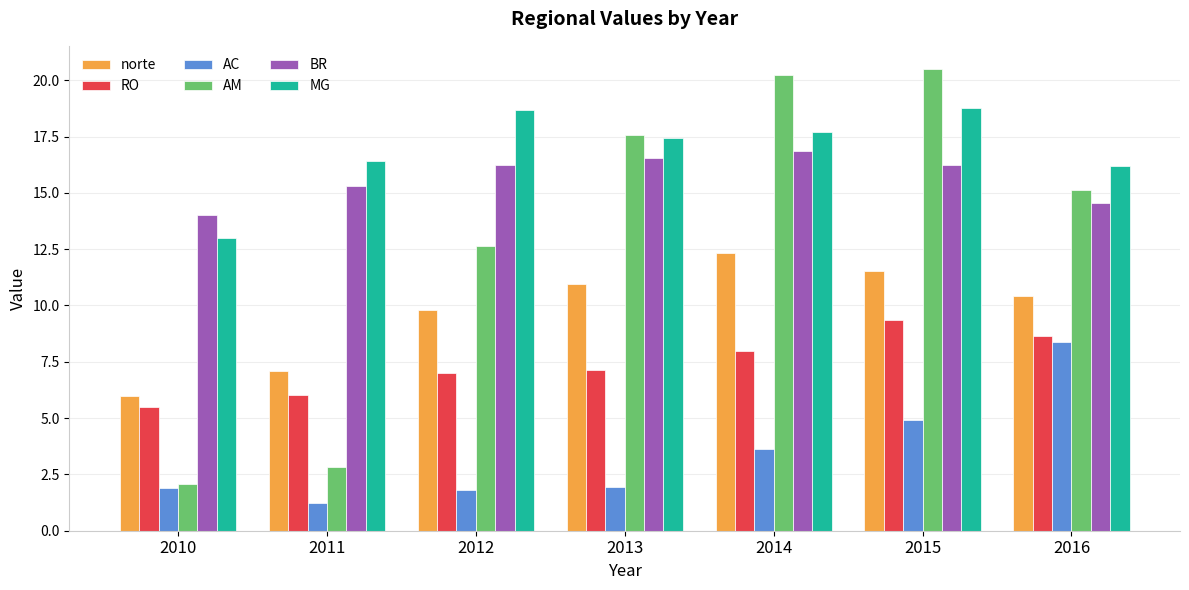

What is the minimum value for RO?

5.5